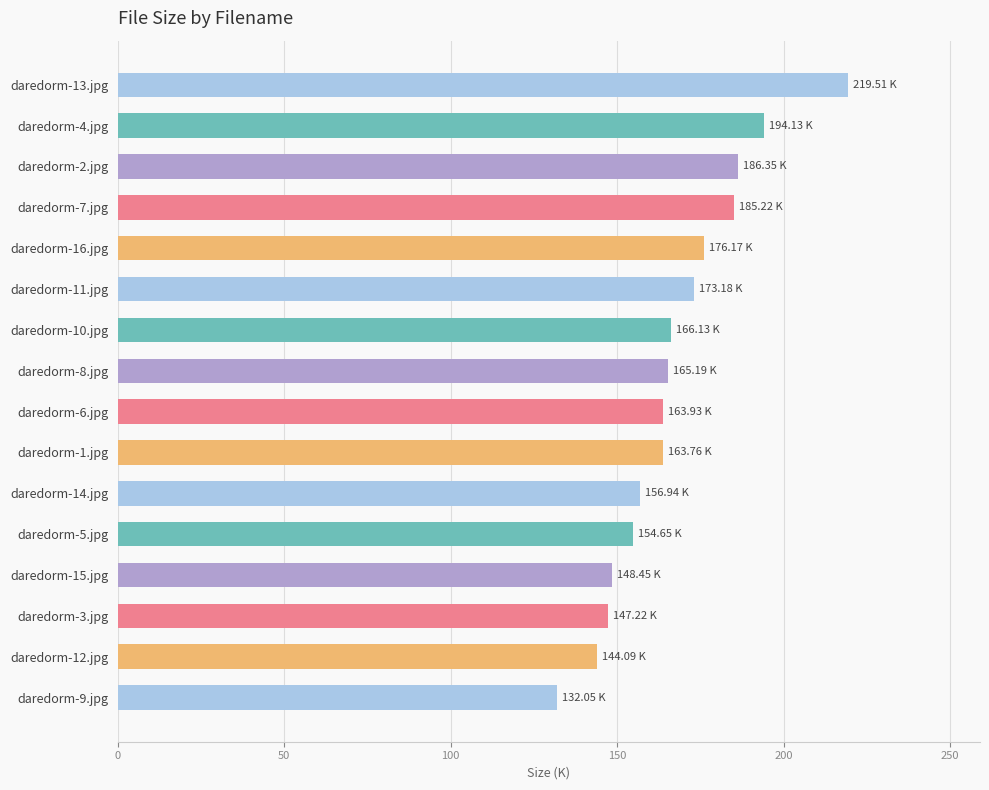

Which has a higher value, daredorm-8.jpg or daredorm-7.jpg?

daredorm-7.jpg